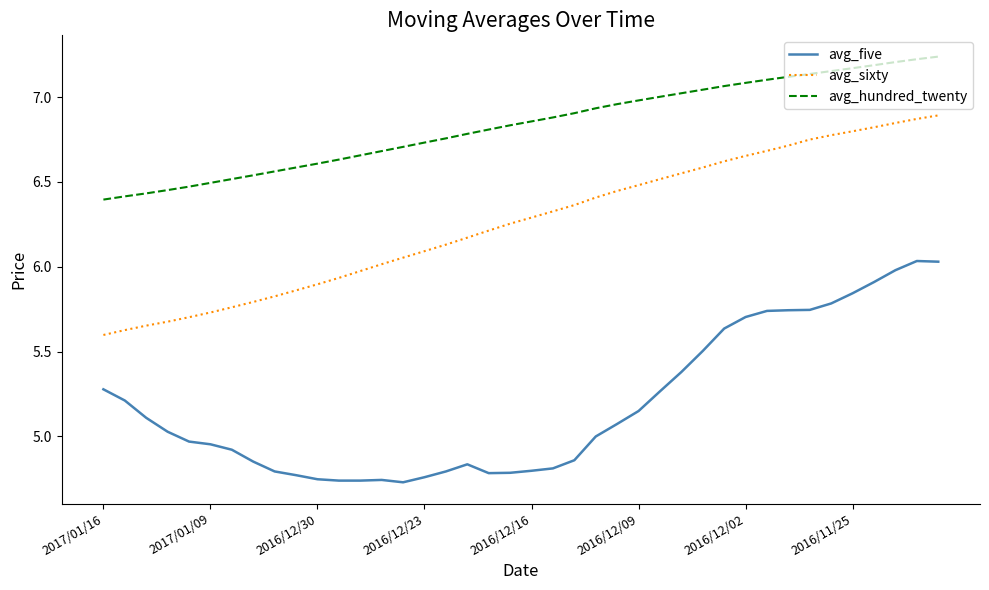

What is the difference between the maximum and minimum values in the avg_hundred_twenty series?

0.8